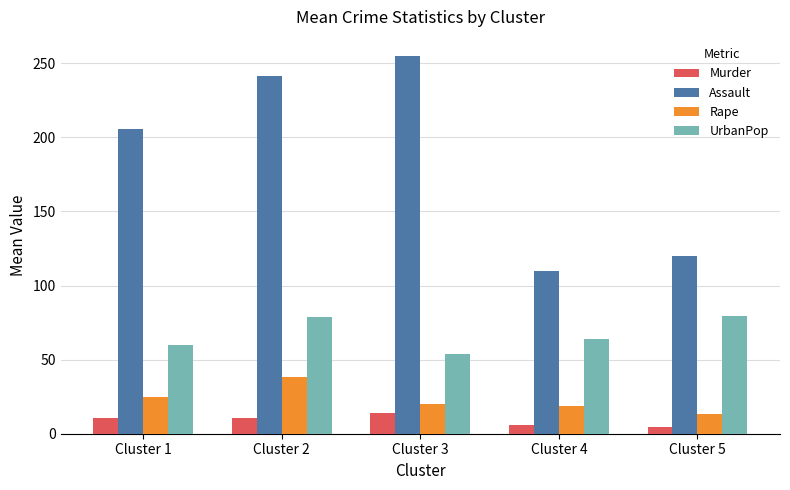

At Cluster 1, list the series in order from largest to smallest.

Assault, UrbanPop, Rape, Murder